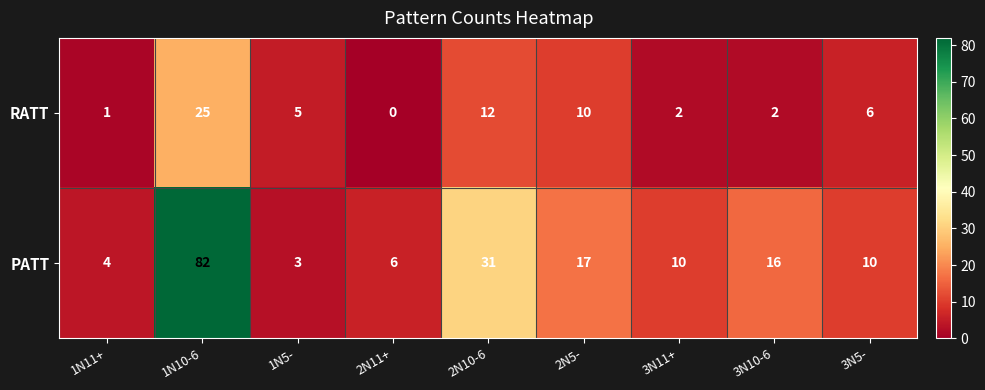

At which category is the sum across all series the highest?

1N10-6